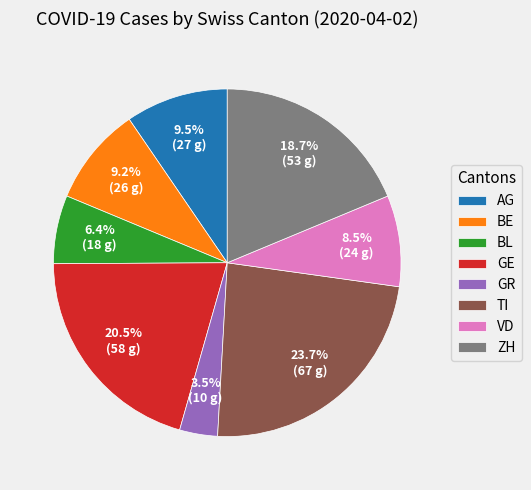

Is it true that BE is 1% of the pie?

False